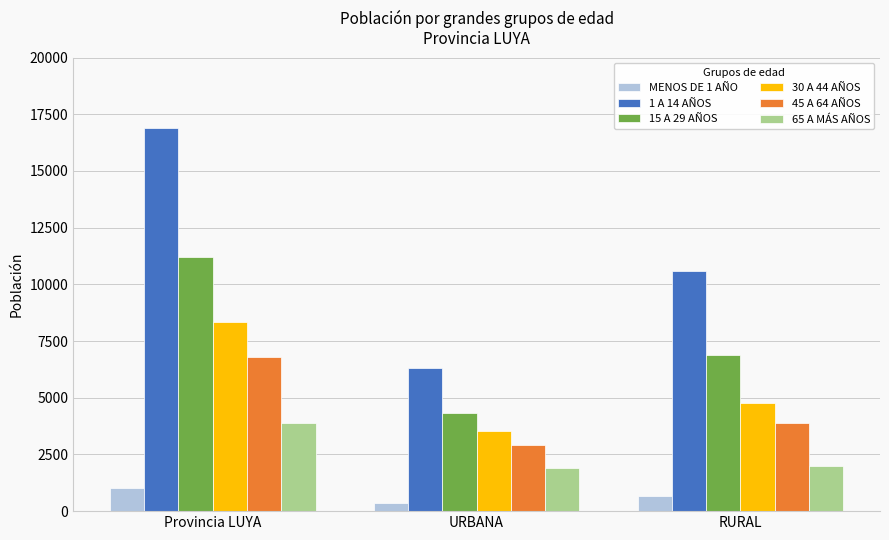

Reading left to right, what are all the values shown in this chart?

MENOS DE 1 AÑO: Provincia LUYA=999	URBANA=338	RURAL=661
1 A 14 AÑOS: Provincia LUYA=16898	URBANA=6292	RURAL=10606
15 A 29 AÑOS: Provincia LUYA=11209	URBANA=4345	RURAL=6864
30 A 44 AÑOS: Provincia LUYA=8339	URBANA=3551	RURAL=4788
45 A 64 AÑOS: Provincia LUYA=6812	URBANA=2933	RURAL=3879
65 A MÁS AÑOS: Provincia LUYA=3894	URBANA=1890	RURAL=2004